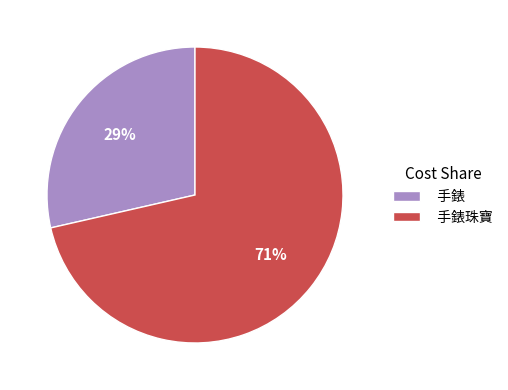

To the nearest percent, what is the combined percentage of 手錶 and 手錶珠寶?

100%